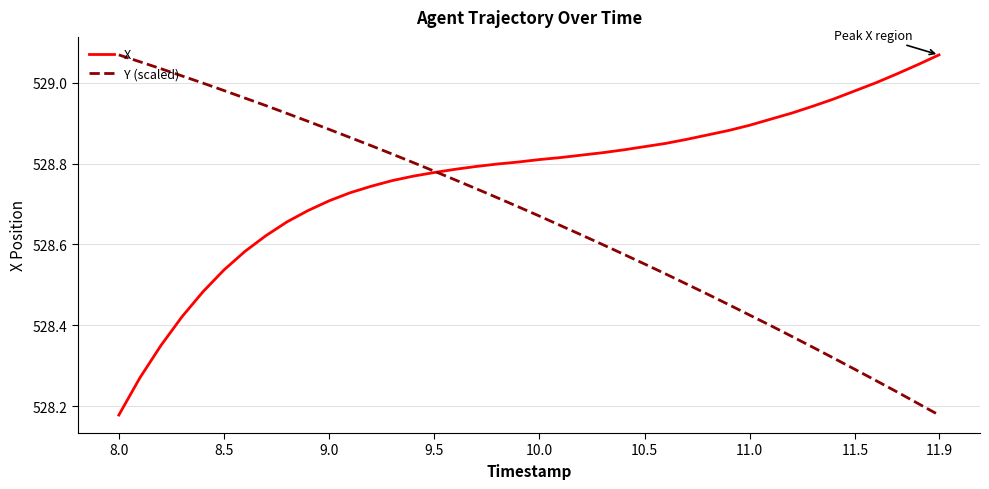

List the series in order of their overall mean, lowest first.

Y (scaled), X